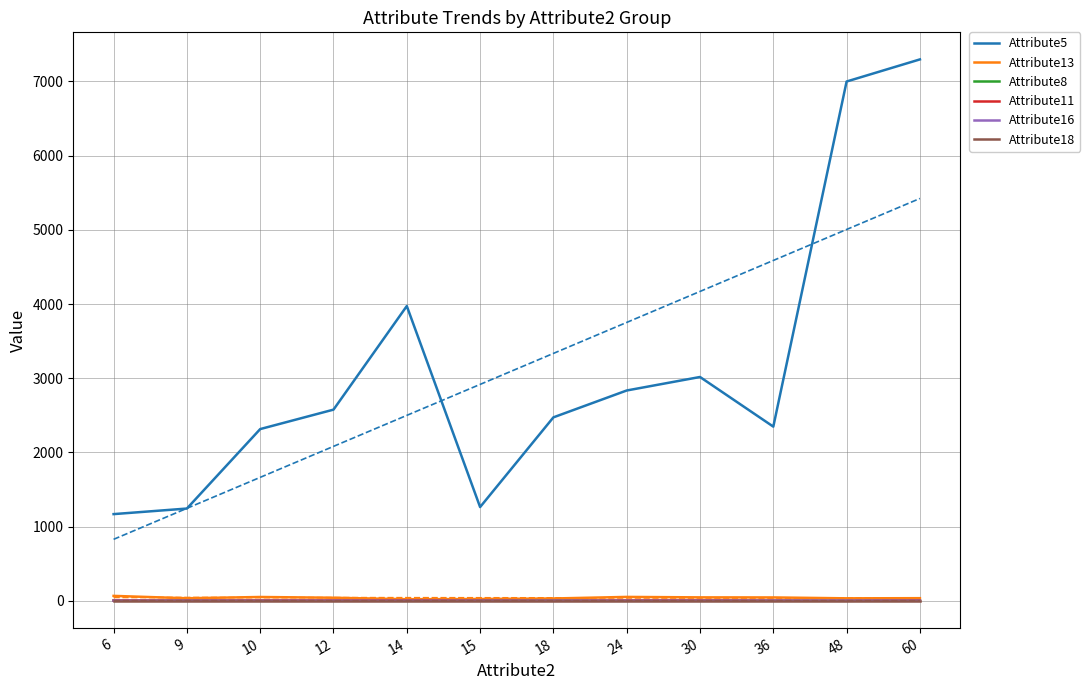

True or false: Attribute5 and Attribute18 cross at least once.

False